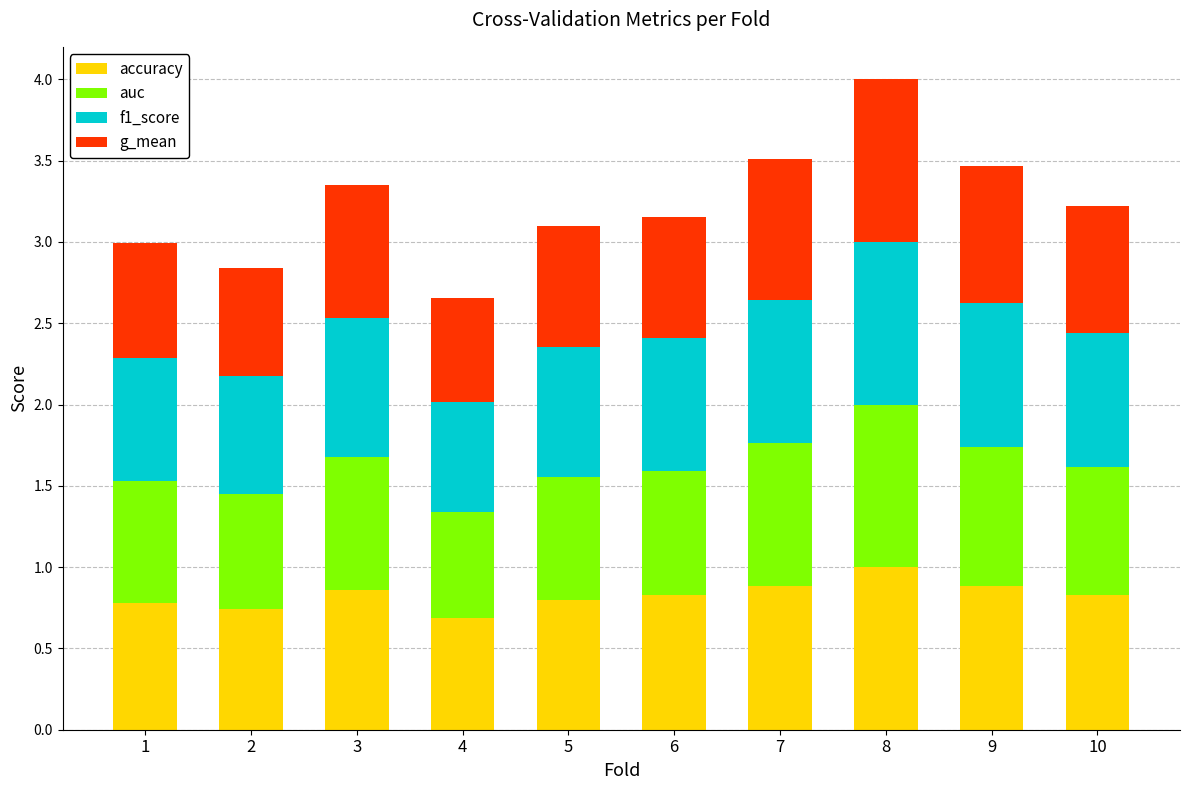

At which label does accuracy reach its peak?

8